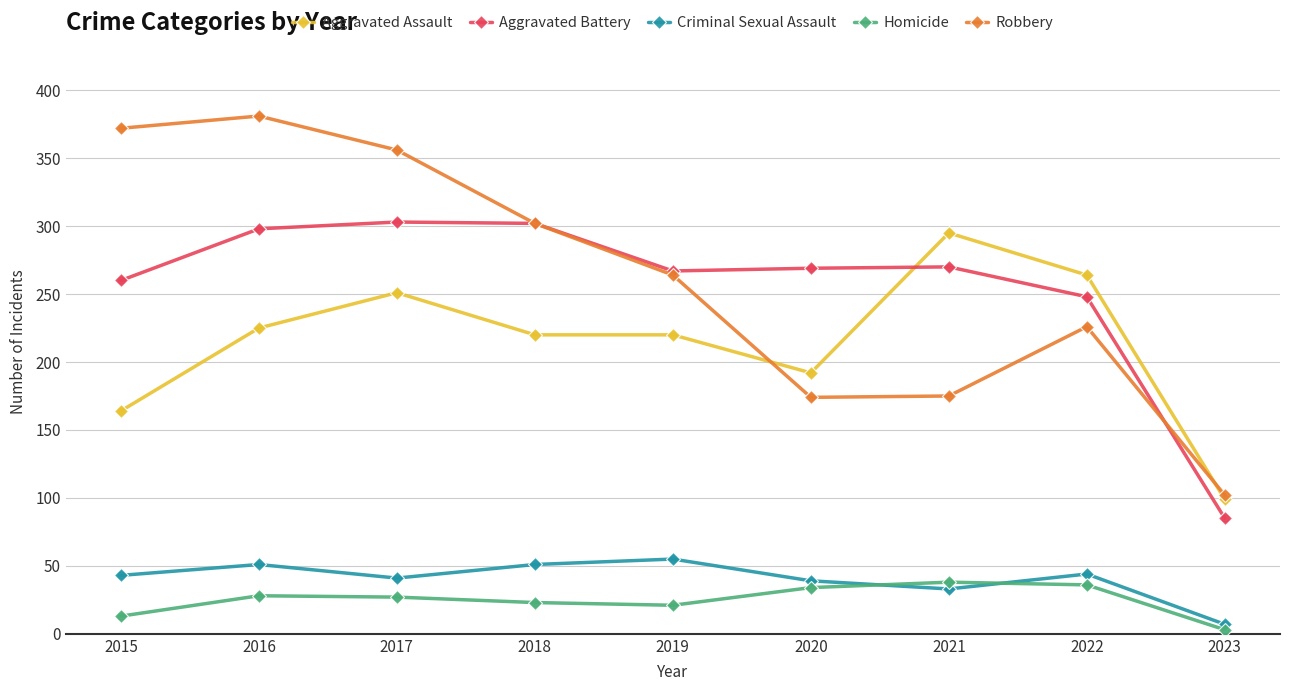

Which series has the largest range (max minus min)?

Robbery